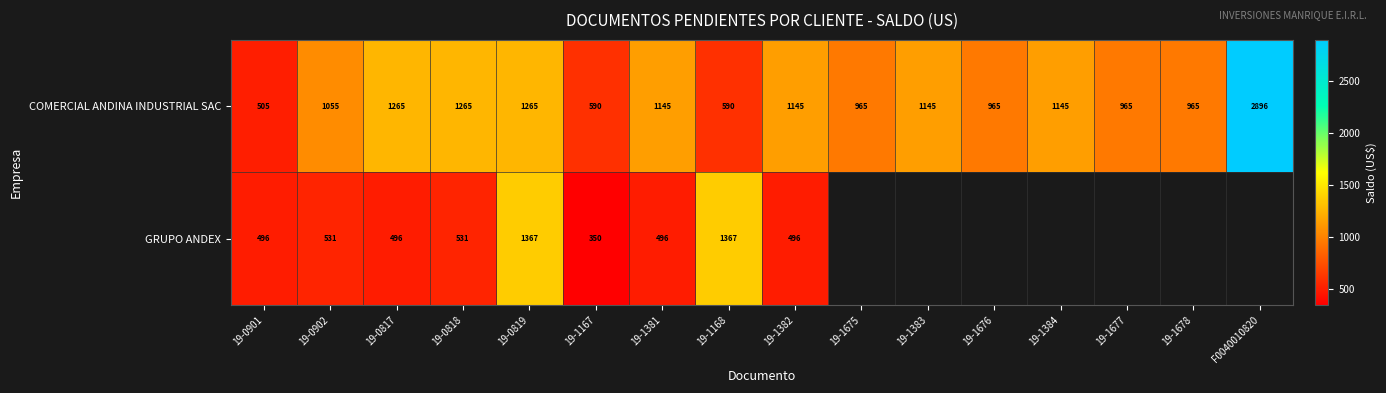

True or false: COMERCIAL ANDINA INDUSTRIAL SAC has a value of 287.5 at 19-1384.

False